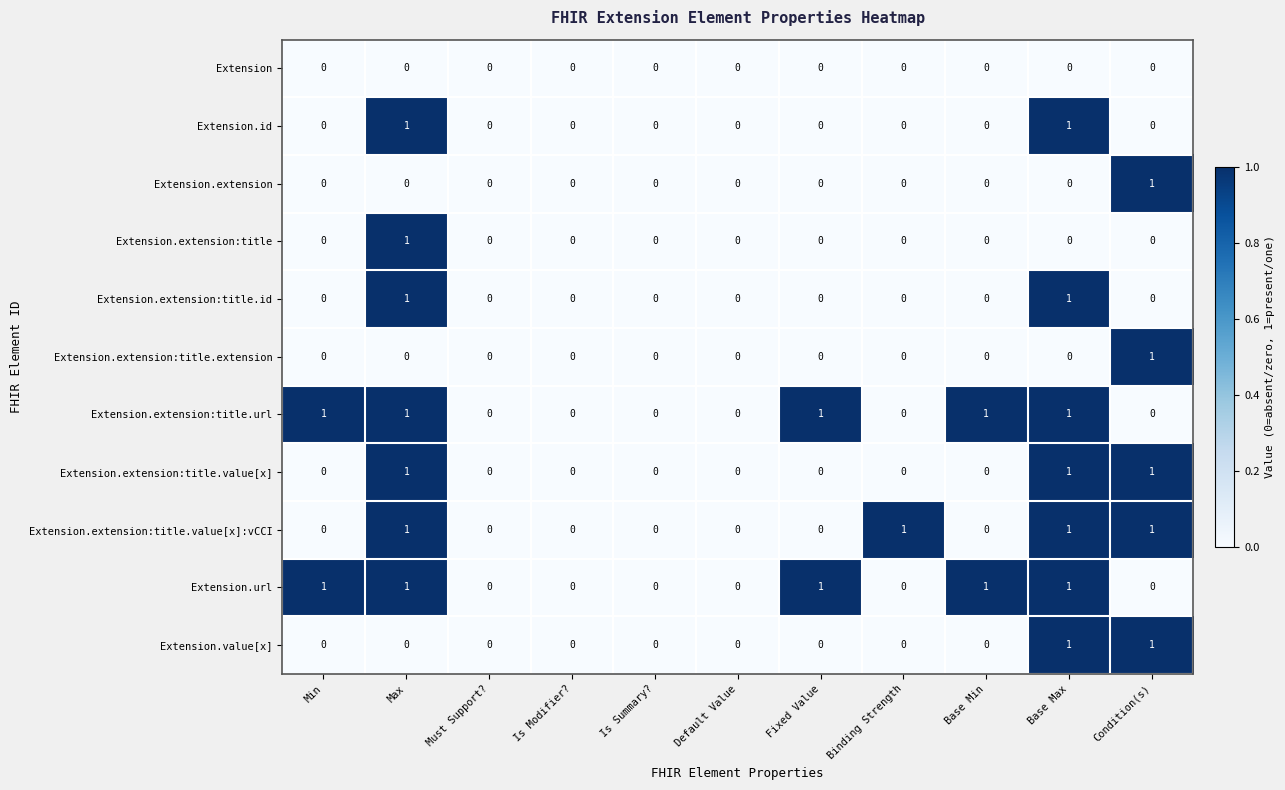

The Extension.extension:title.value[x] series shows 2 at Base Max. True or false?

False